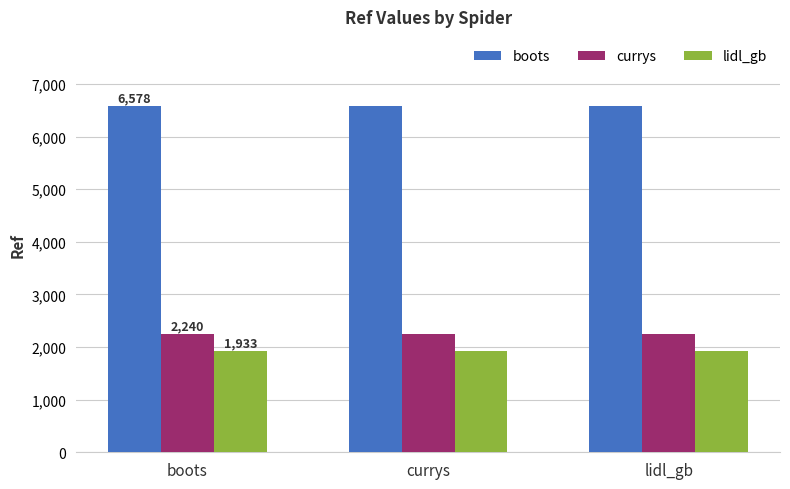

What is the spread (max minus min) of values at lidl_gb?

4645